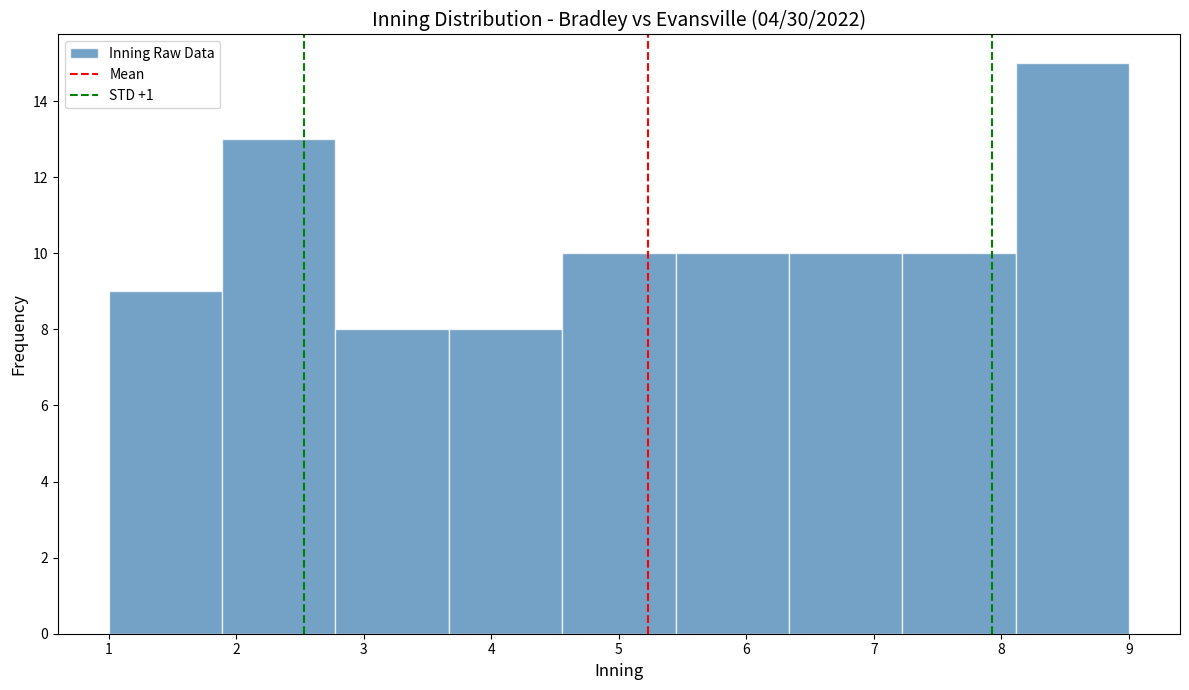

Which range on the x-axis has the tallest bar?

8.1 to 9.0